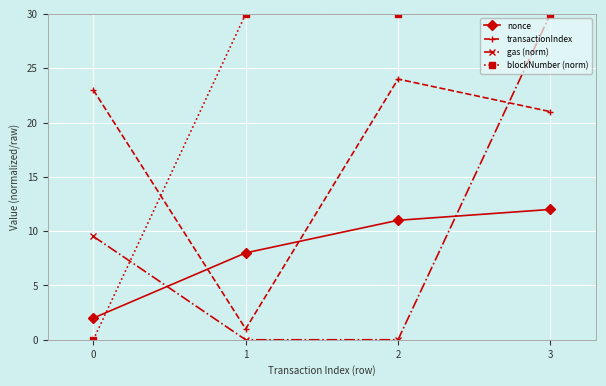

What is the value of the transactionIndex point at the 1st from the left?

23.0